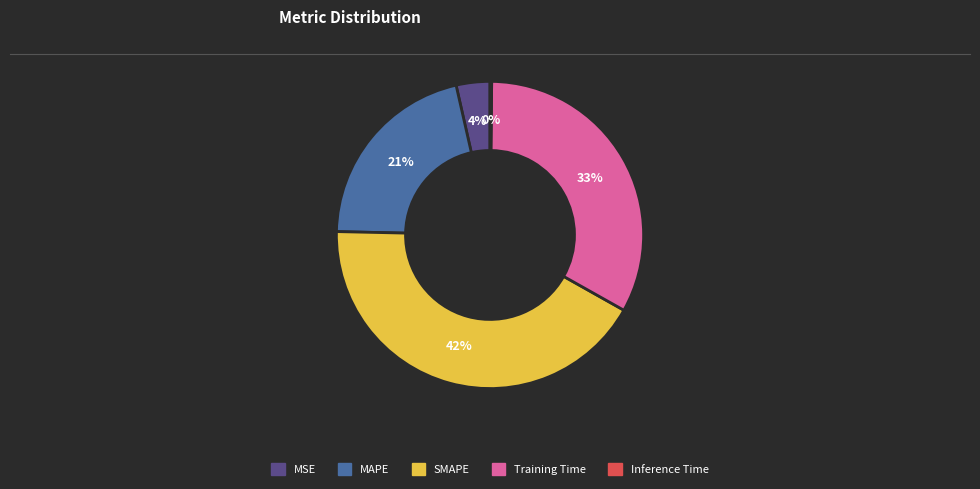

Is it true that MSE is 4% of the pie?

True